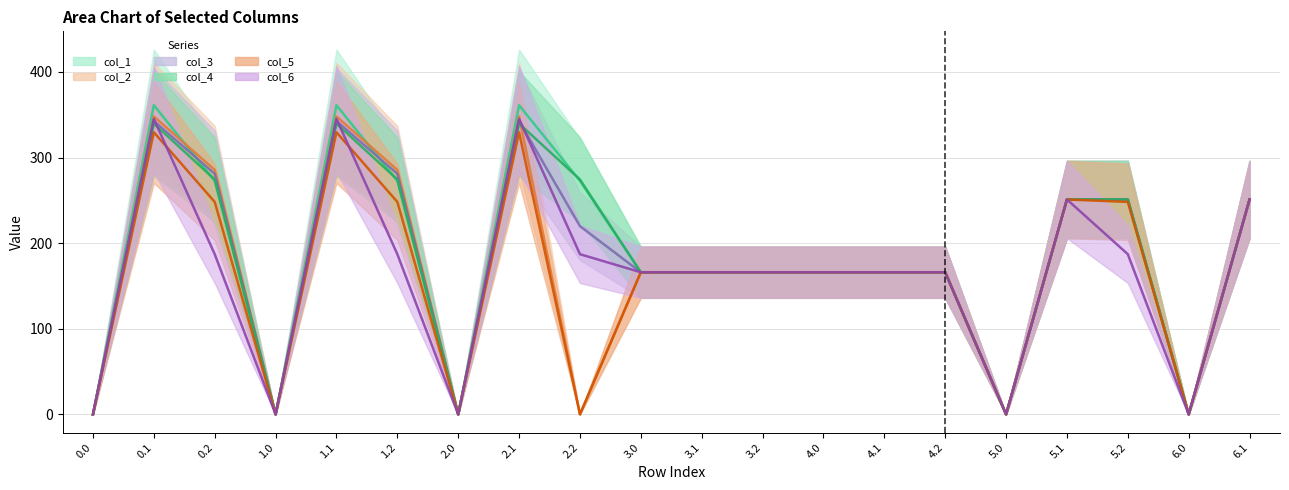

Between 1.2 and 2.1, which series saw the biggest shift?

col_6